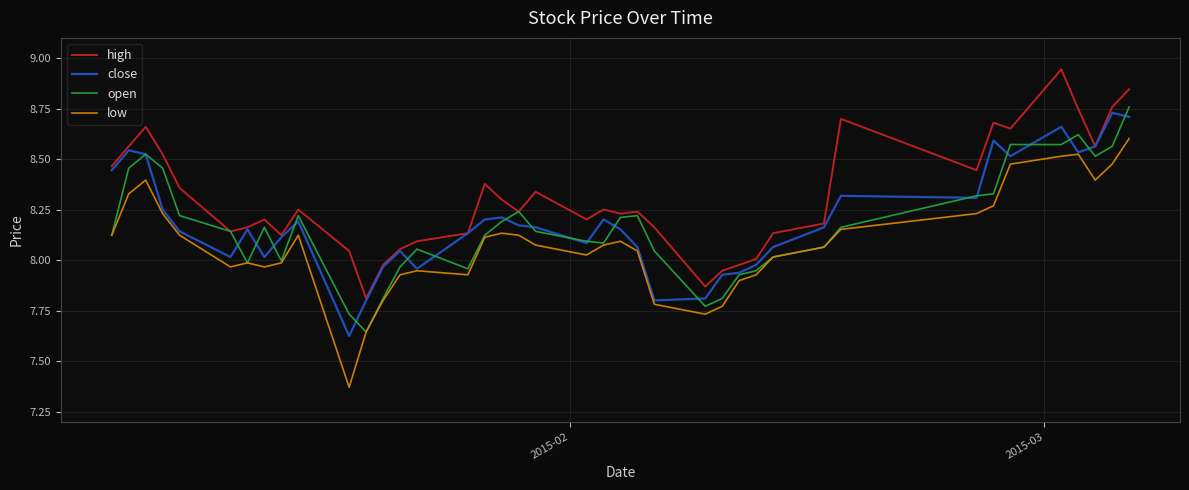

In high, how many points are lower than both neighbors (excluding endpoints)?

10